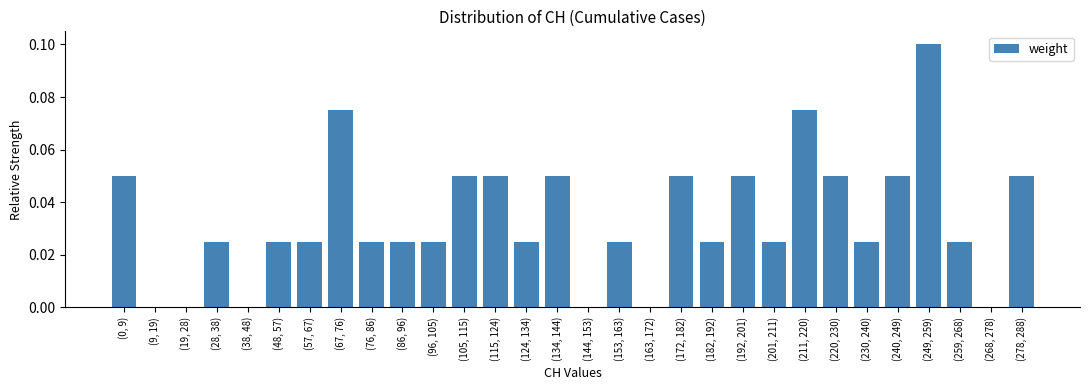

Which has a higher value, (201, 211) or (249, 259)?

(249, 259)